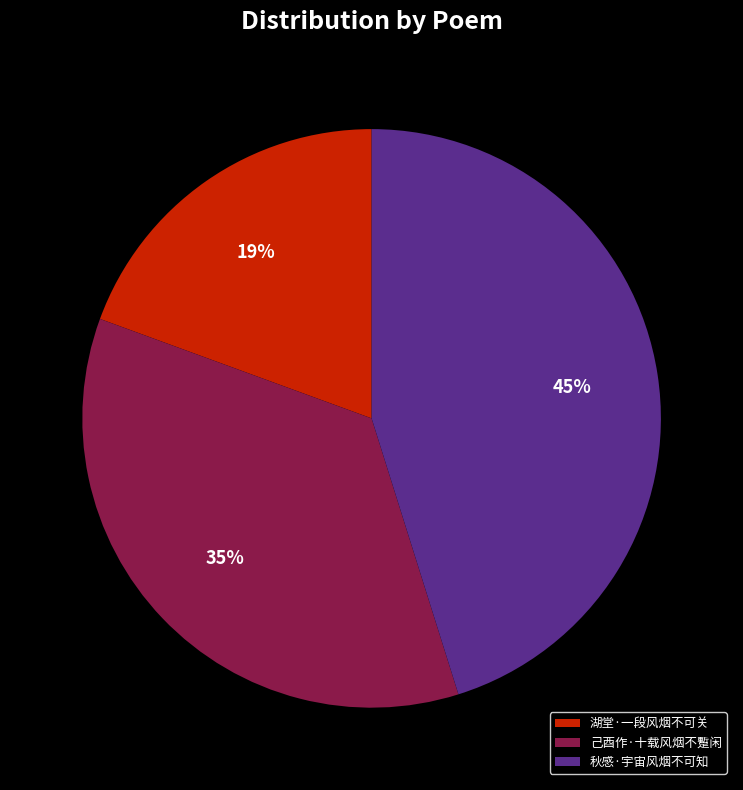

How many segments does this pie chart have?

3